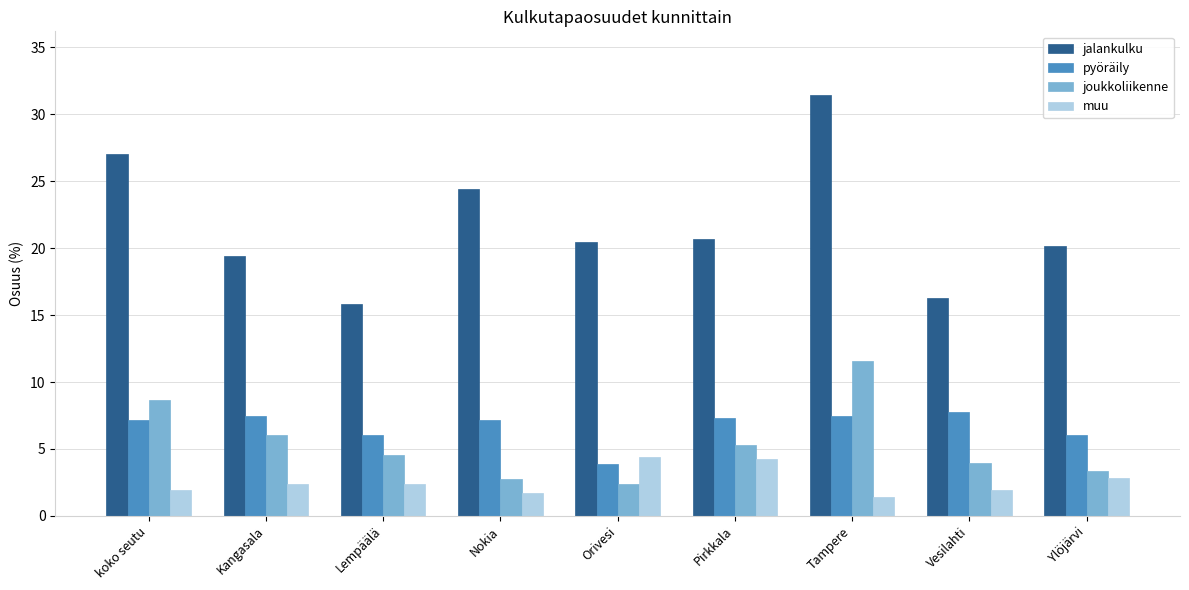

Which series has the widest spread of values?

jalankulku